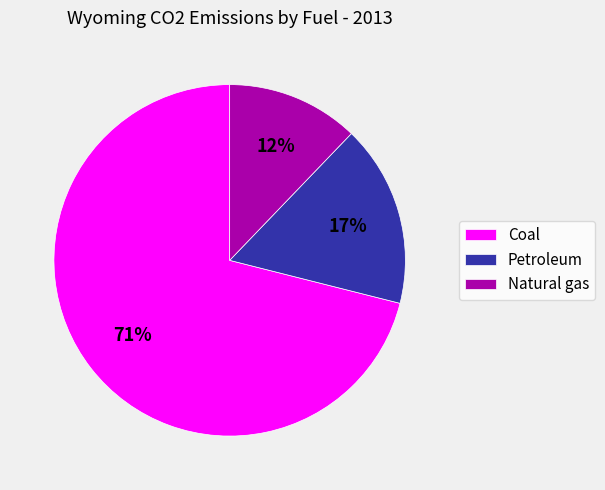

How many segments does this pie chart have?

3